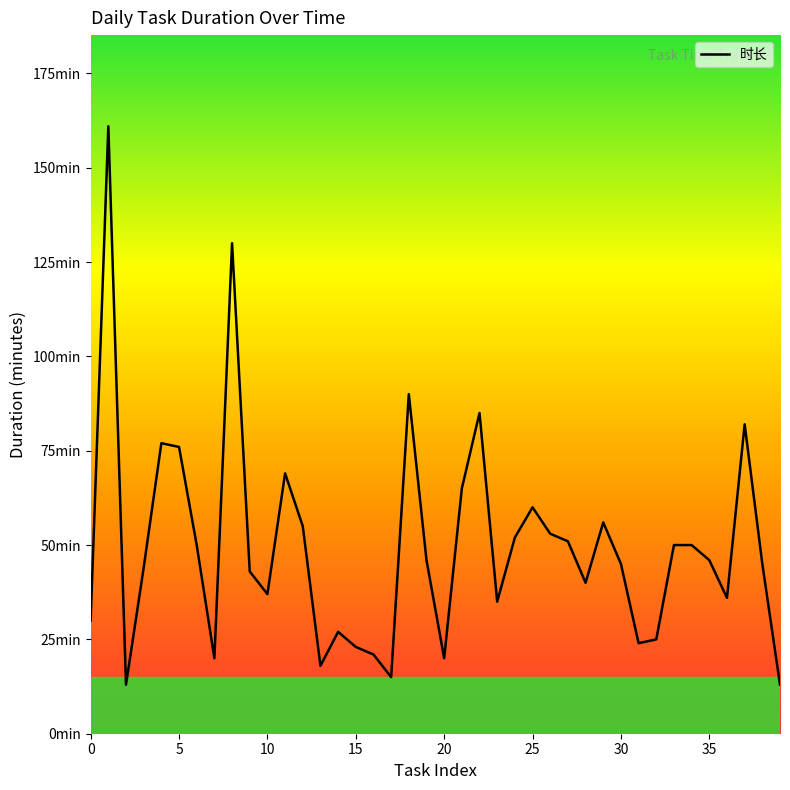

Does the chart have visible grid lines?

No